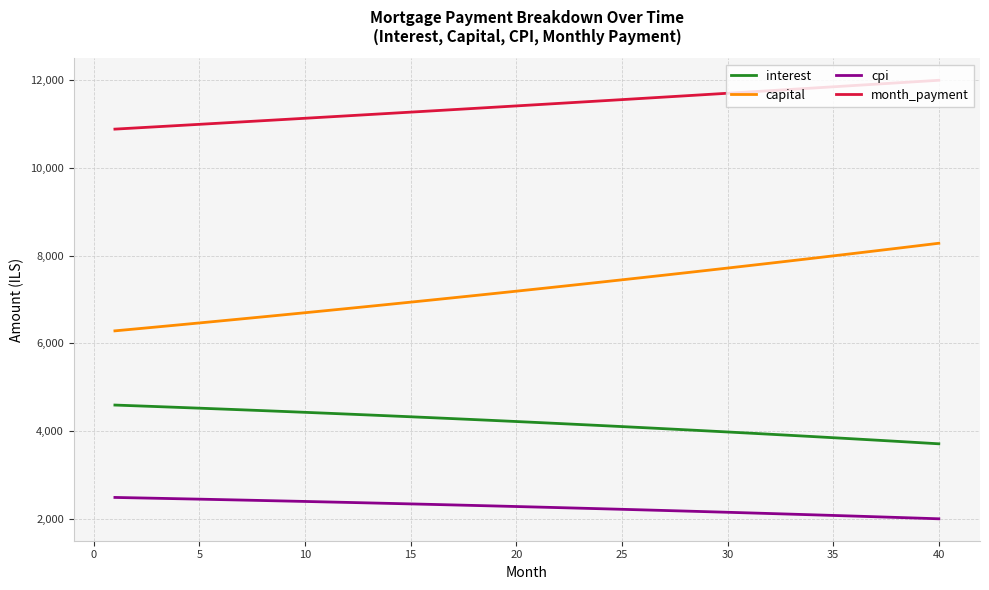

What is the difference between the maximum and minimum values in the cpi series?

486.4